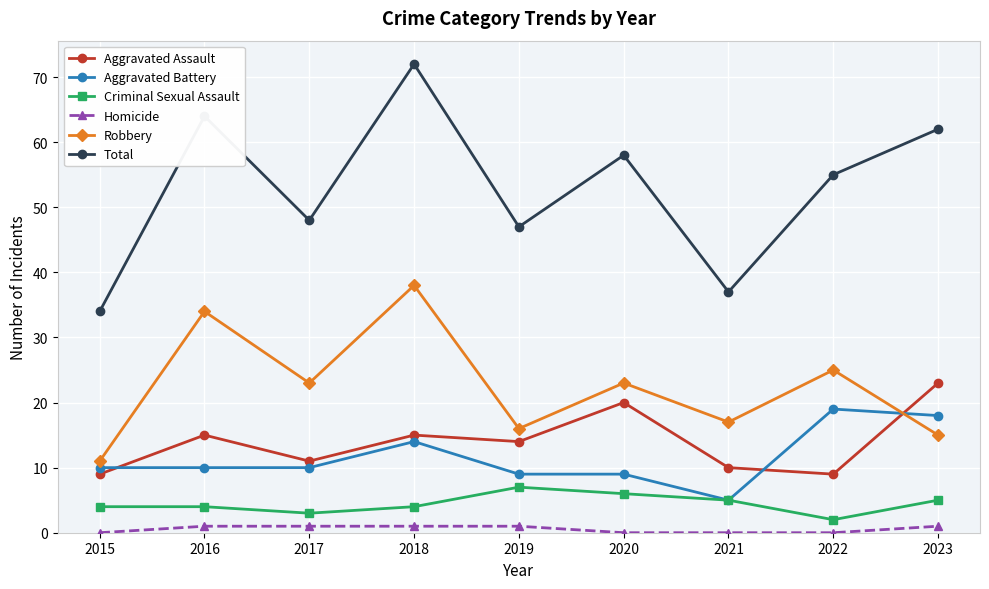

The Criminal Sexual Assault series shows 2 at 2023. True or false?

False